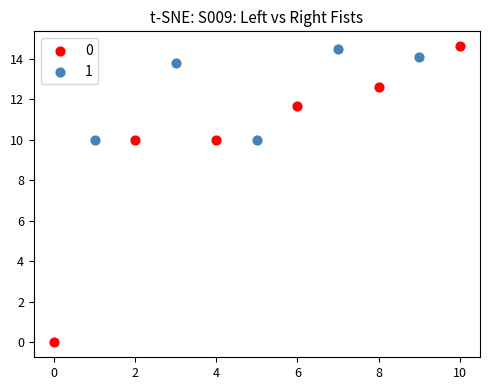

What are all the series names shown in the legend?

0, 1